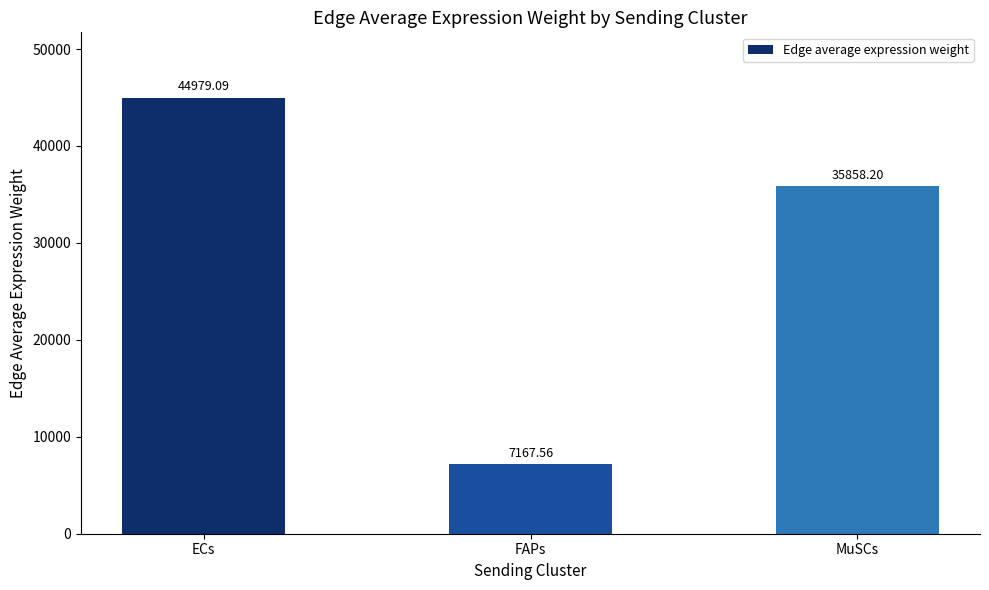

Approximately how many times larger is the value at FAPs compared to MuSCs?

0.2